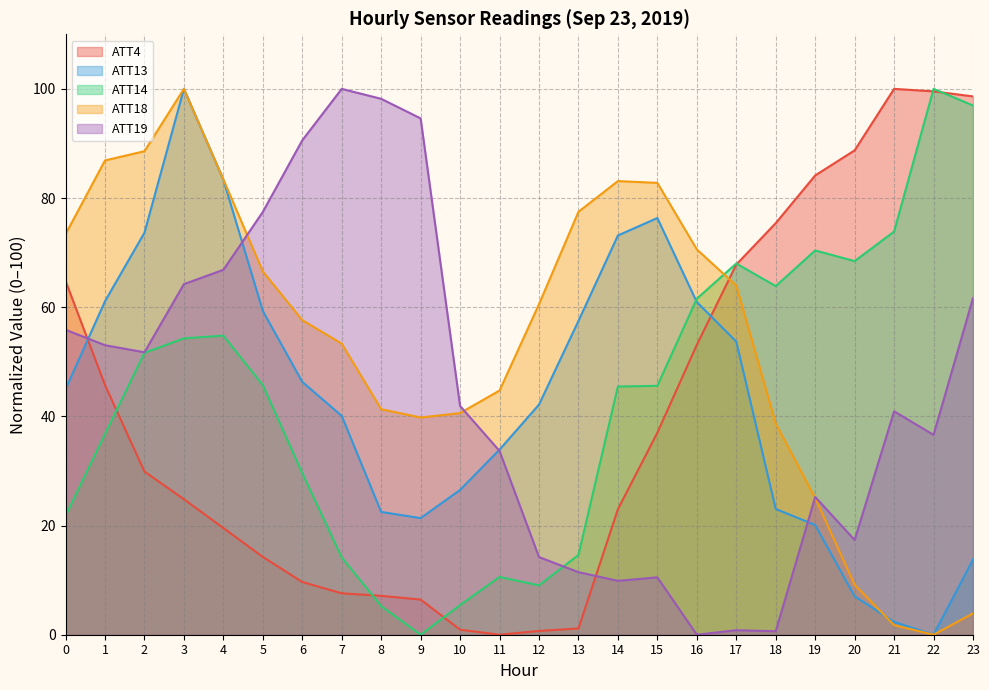

How many times do ATT4 and ATT13 cross each other?

2